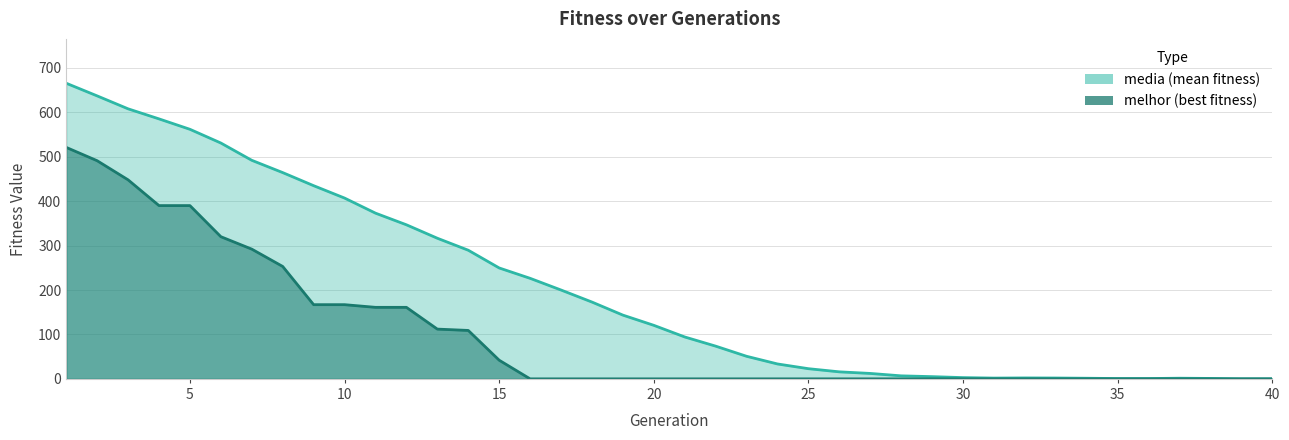

Which category has the lowest value in the media series?

39